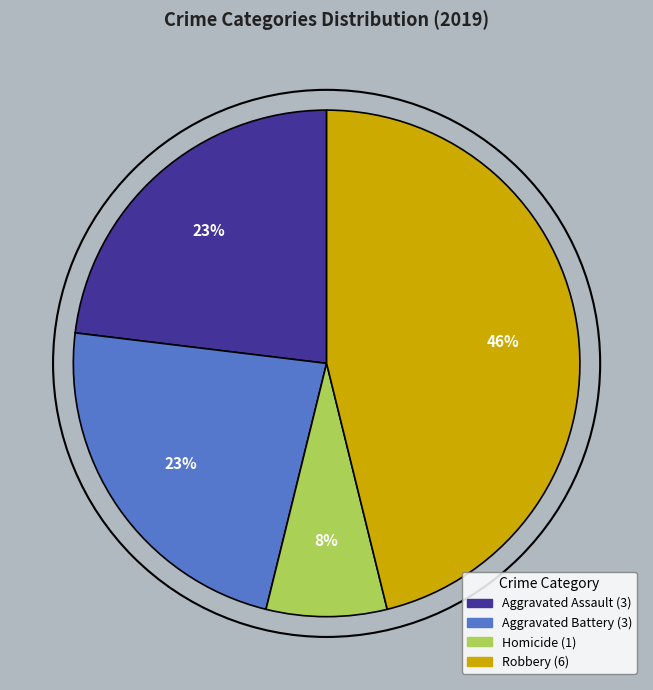

Count the number of slices in the pie.

4